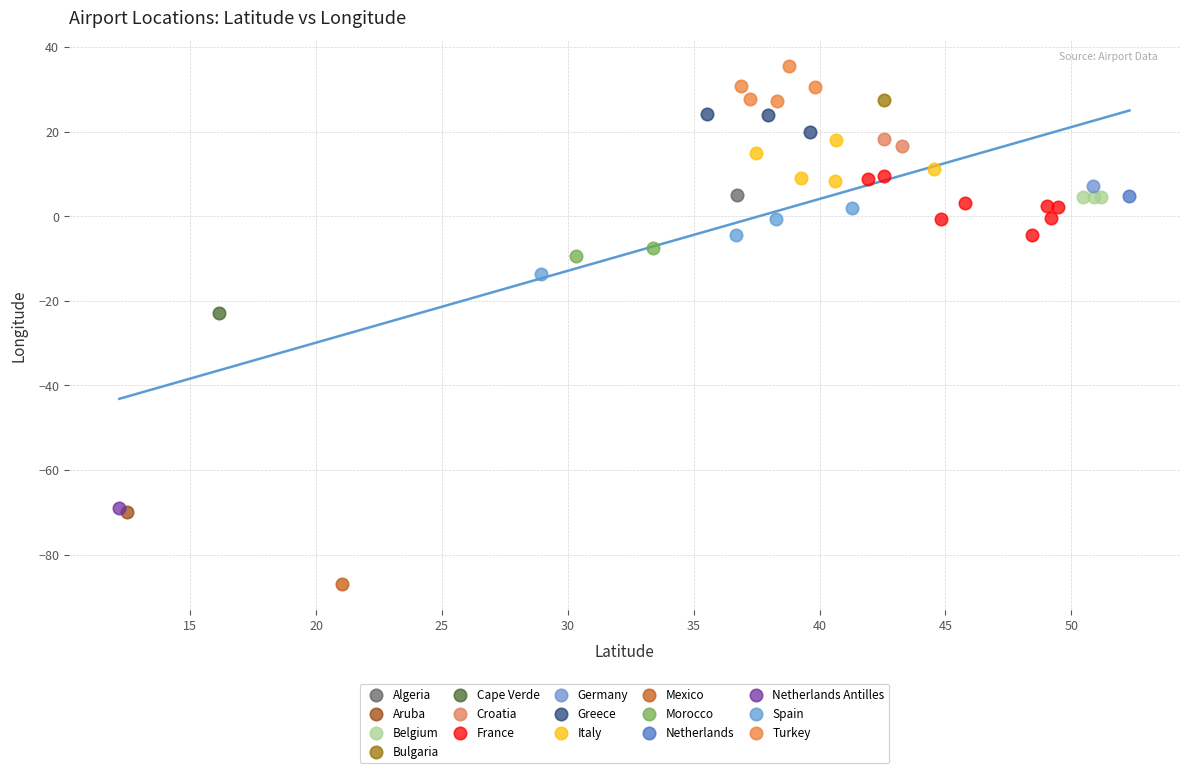

What are all the series names shown in the legend?

Algeria, Aruba, Belgium, Bulgaria, Cape Verde, Croatia, France, Germany, Greece, Italy, Mexico, Morocco, Netherlands, Netherlands Antilles, Spain, Turkey